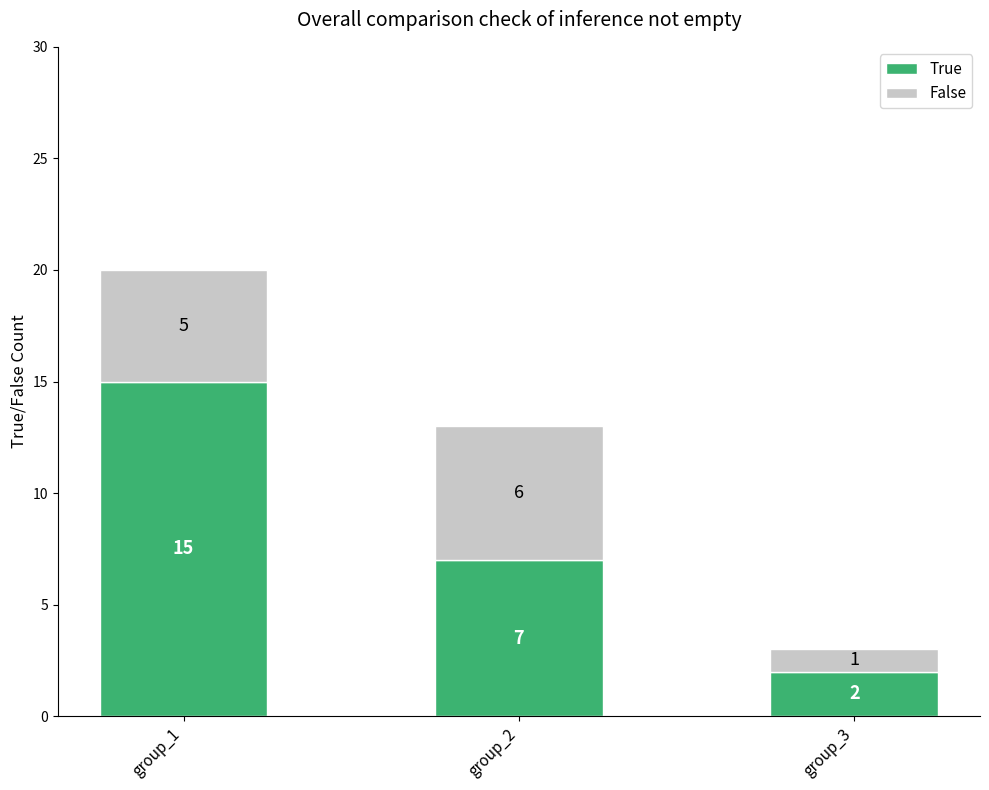

What is the total value across all series at group_2?

13